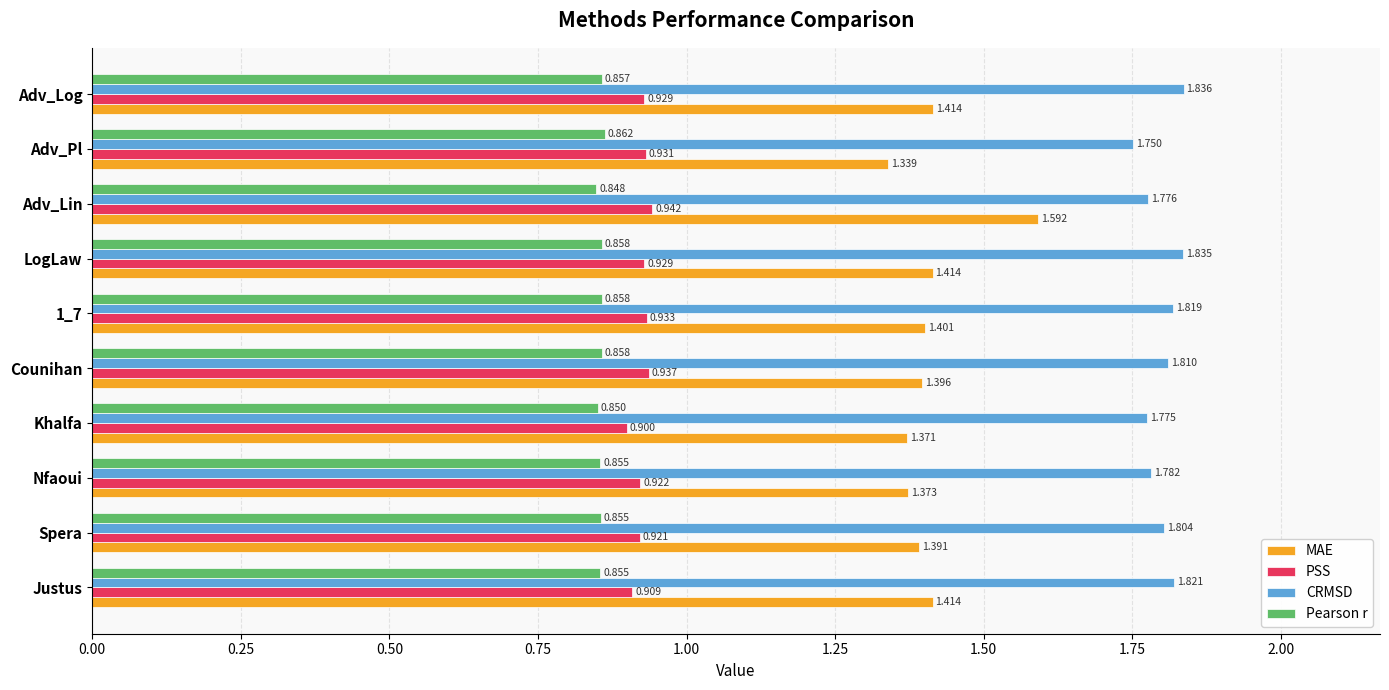

Rank the categories by CRMSD value from lowest to highest.

Adv_Pl, Khalfa, Adv_Lin, Nfaoui, Spera, Counihan, 1_7, Justus, LogLaw, Adv_Log